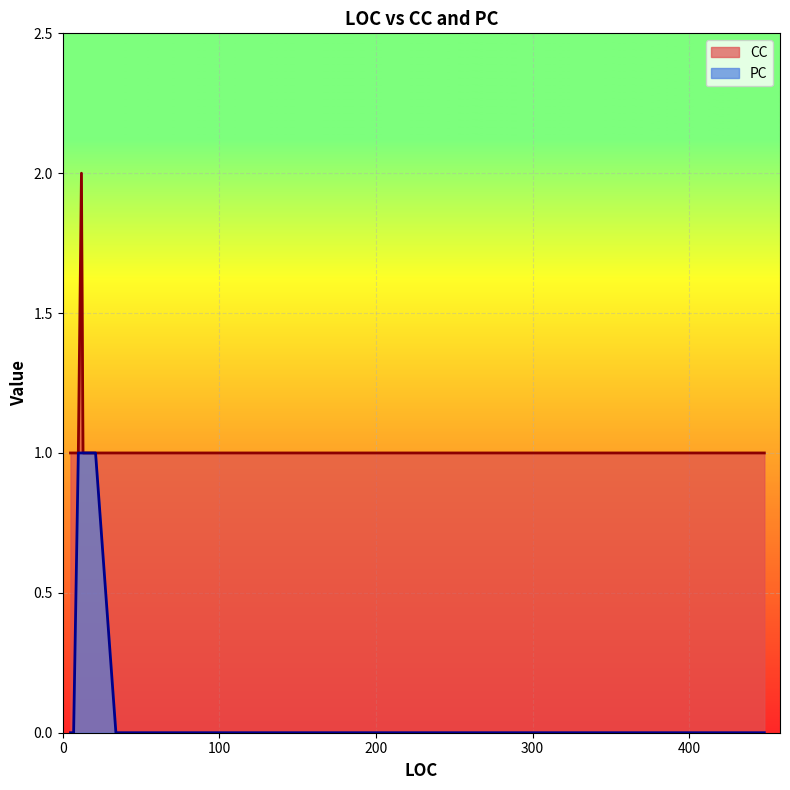

What are all the series names shown in the legend?

CC, PC